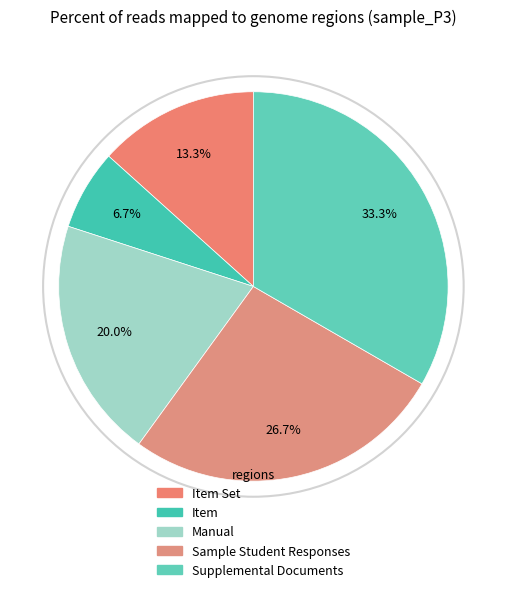

Count the number of slices in the pie.

5